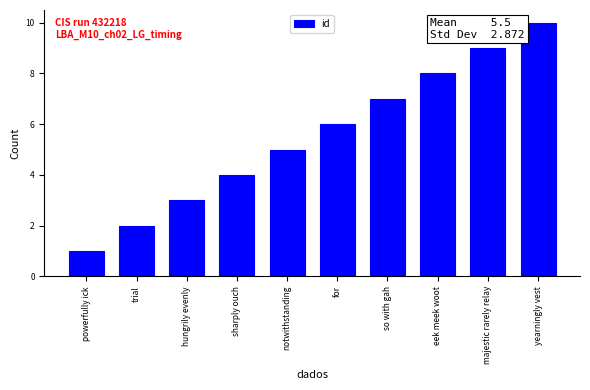

What is the difference between the values at for and notwithstanding?

1